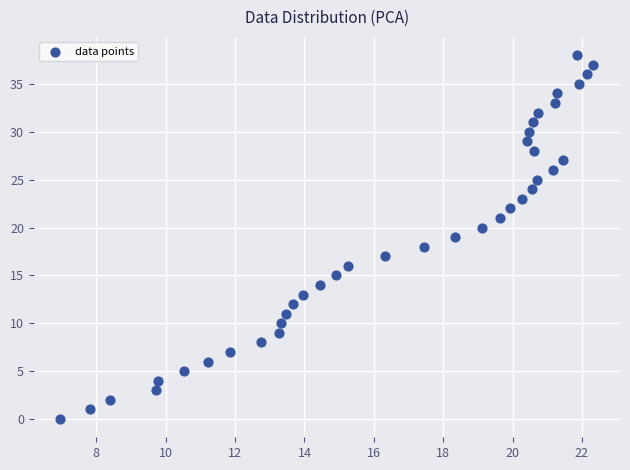

What is the range of Y values (max minus min)?

38